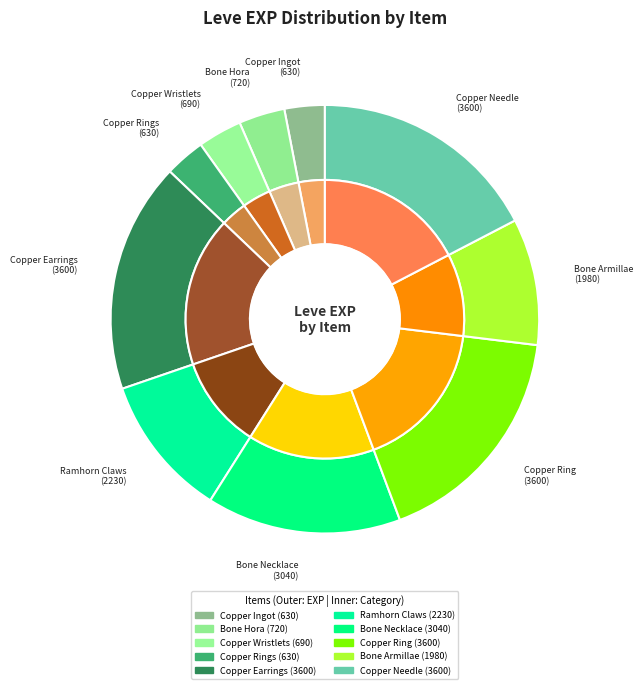

What is the largest slice in the pie chart?

Copper Earrings